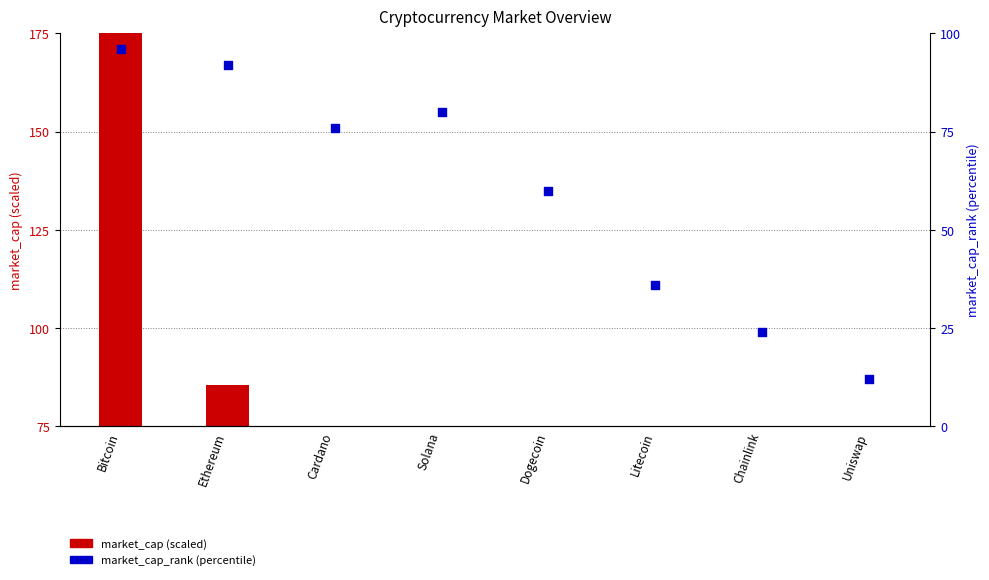

What is the total value across all series at Solana?

90.1